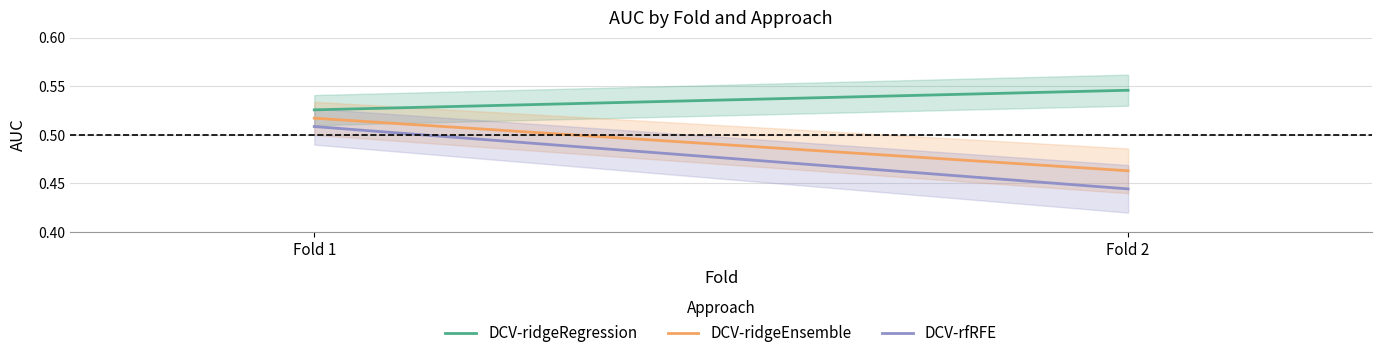

True or false: DCV-rfRFE has a value of 0.4 at Fold 2.

True